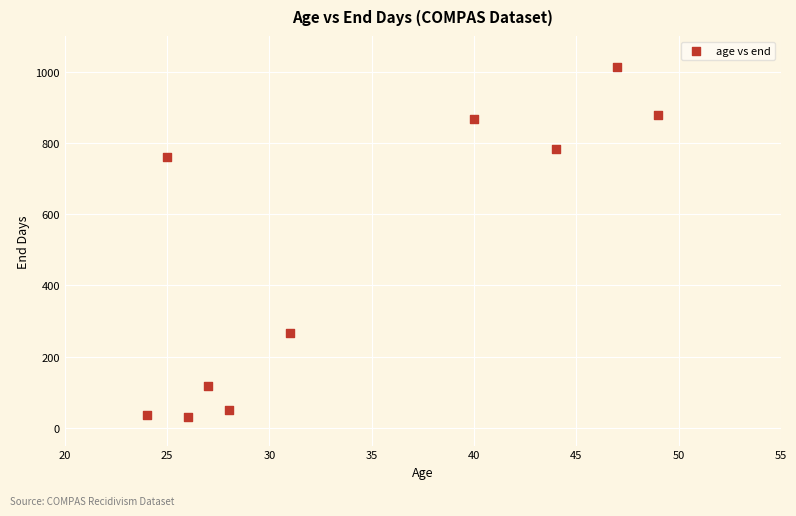

What is the average X value?

34